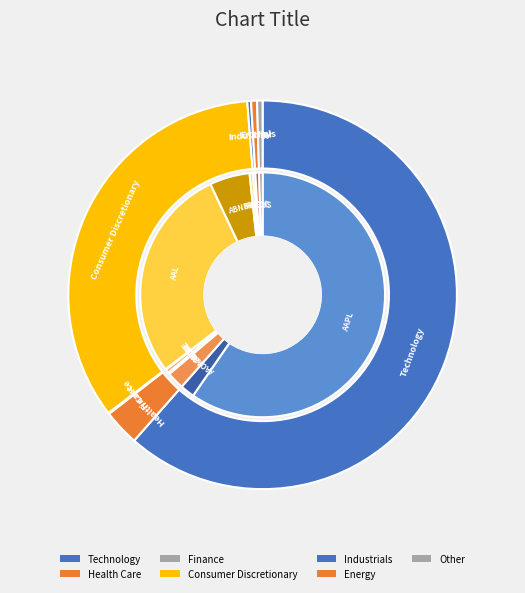

Do Energy and Health Care together represent more than half of the pie?

No